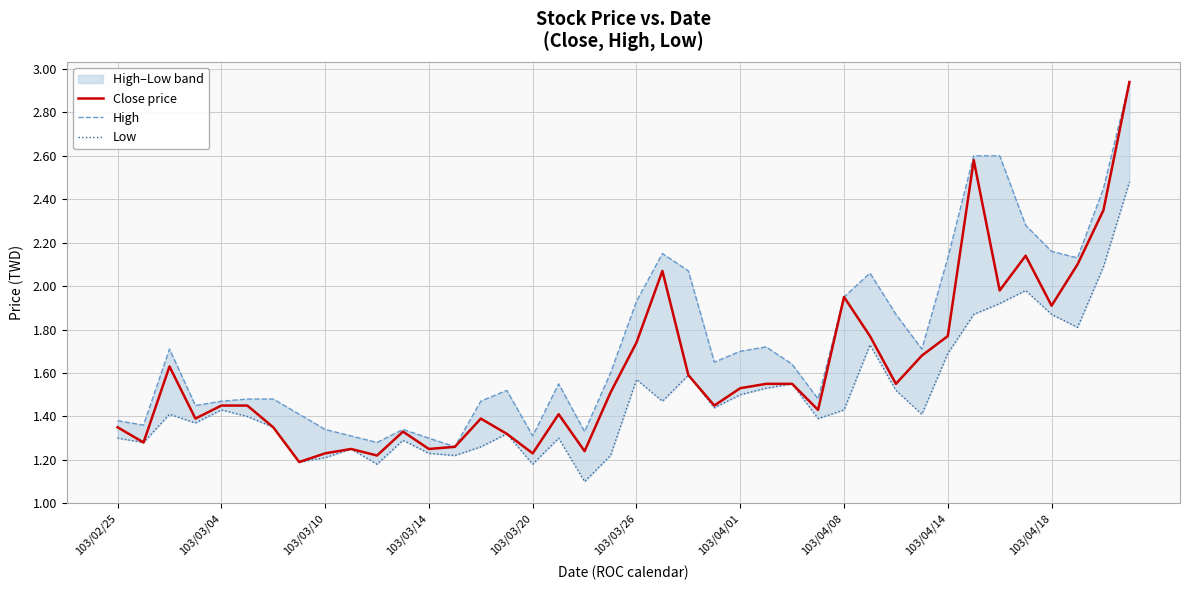

Where is Low nearest to the value 1?

18